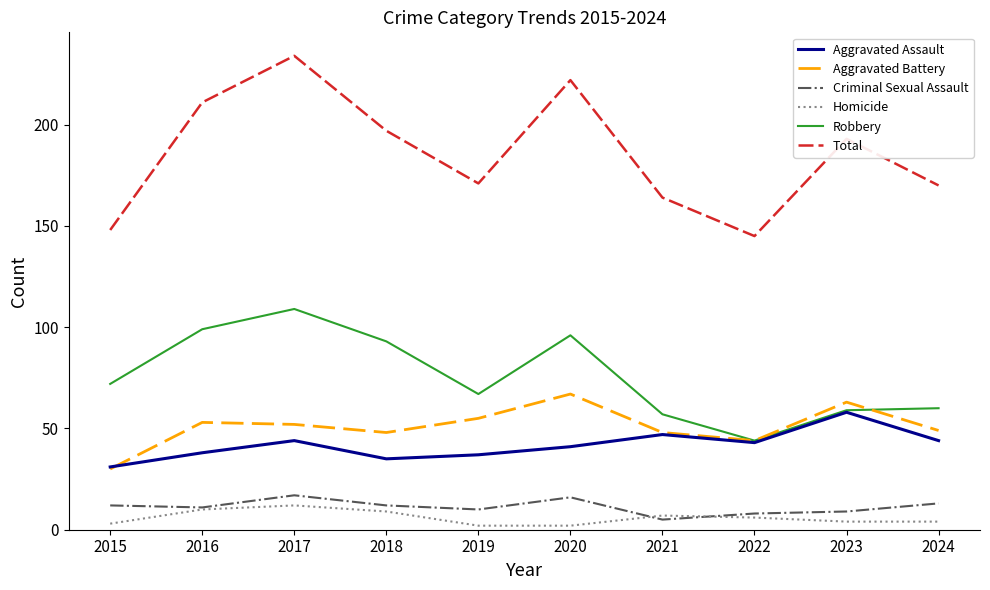

What is the sum of the Robbery values at 2024 and 2023?

119